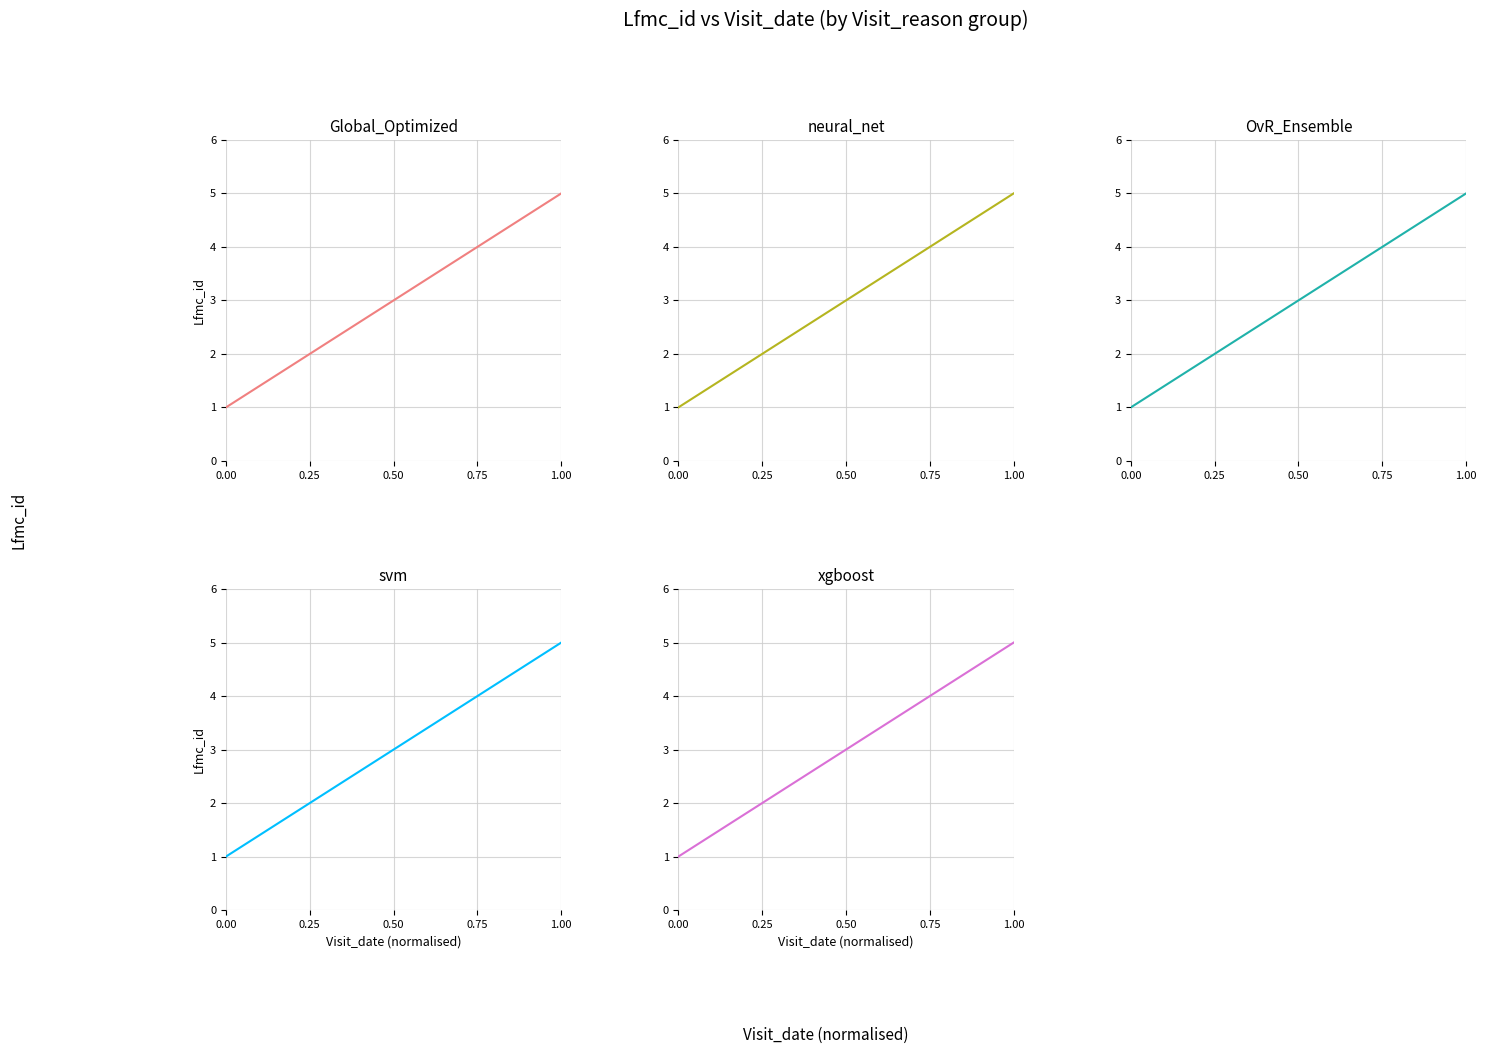

True or false: svm has a value of 1 at 0.50.

False